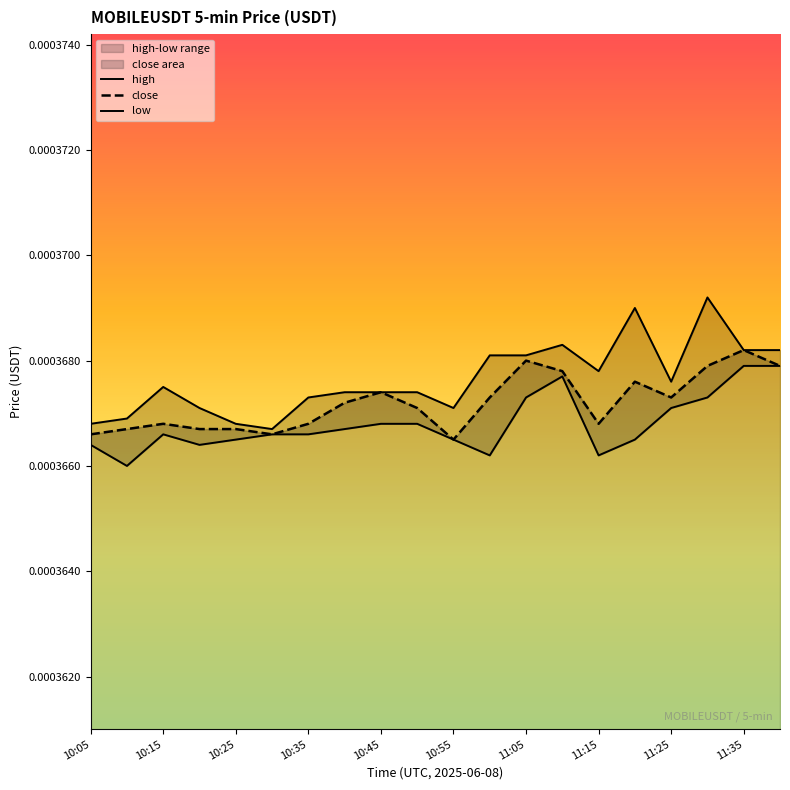

In low, how many points are lower than both neighbors (excluding endpoints)?

4